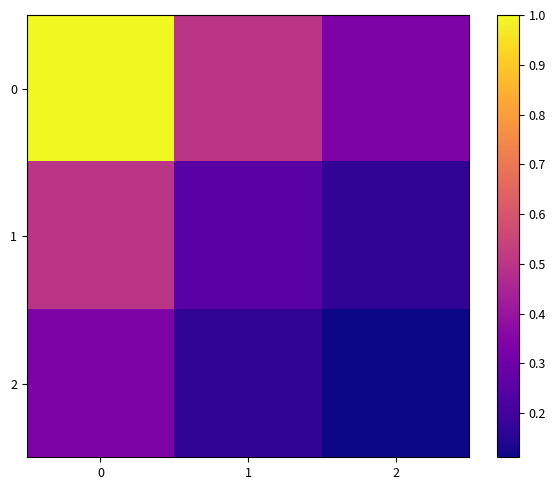

What is the smallest value displayed?

0.1